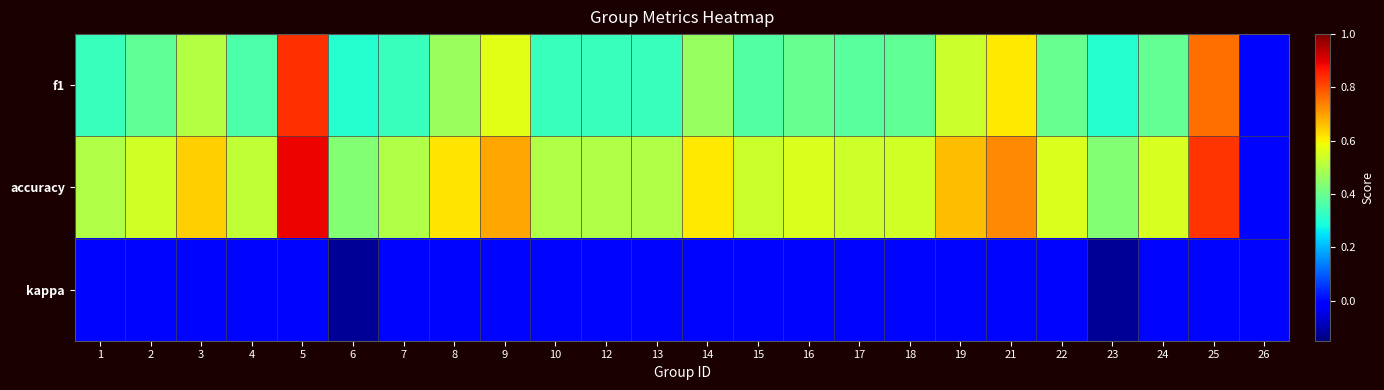

At how many categories does at least one series exceed 0?

23